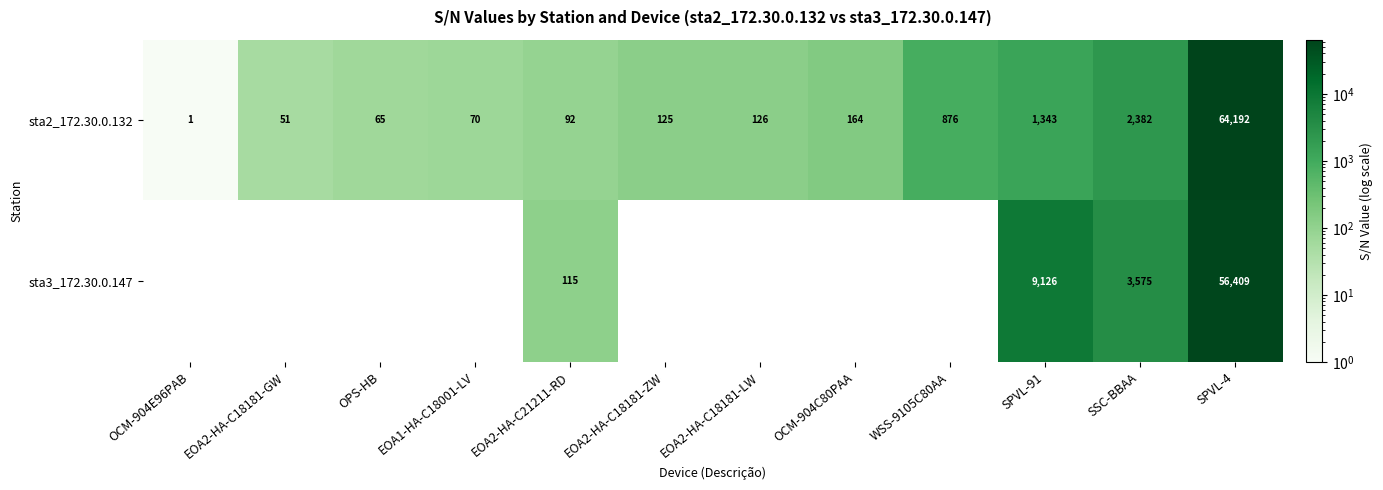

How many values in the sta2_172.30.0.132 series are below 126?

6